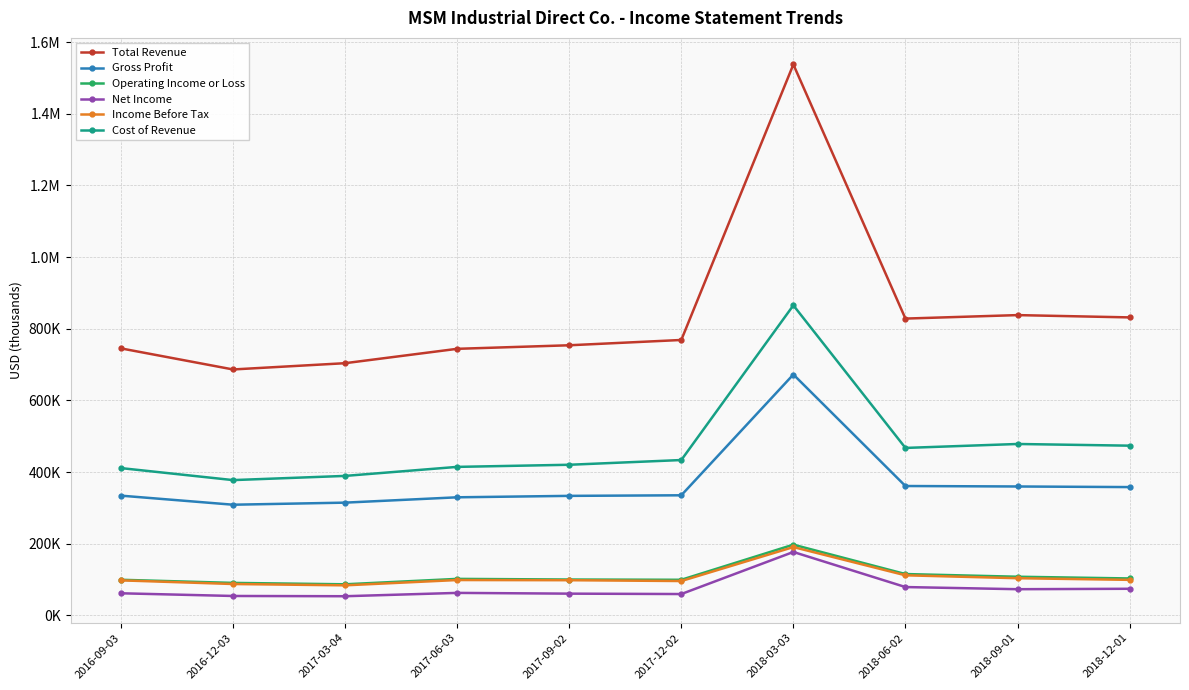

True or false: Operating Income or Loss and Total Revenue cross at least once.

False